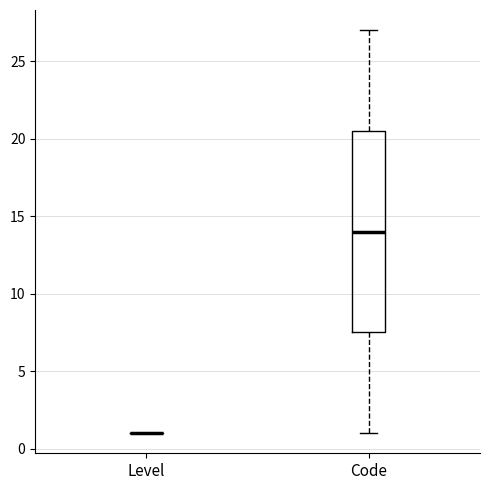

Which box is the tallest, from its lower edge to its upper edge?

Code